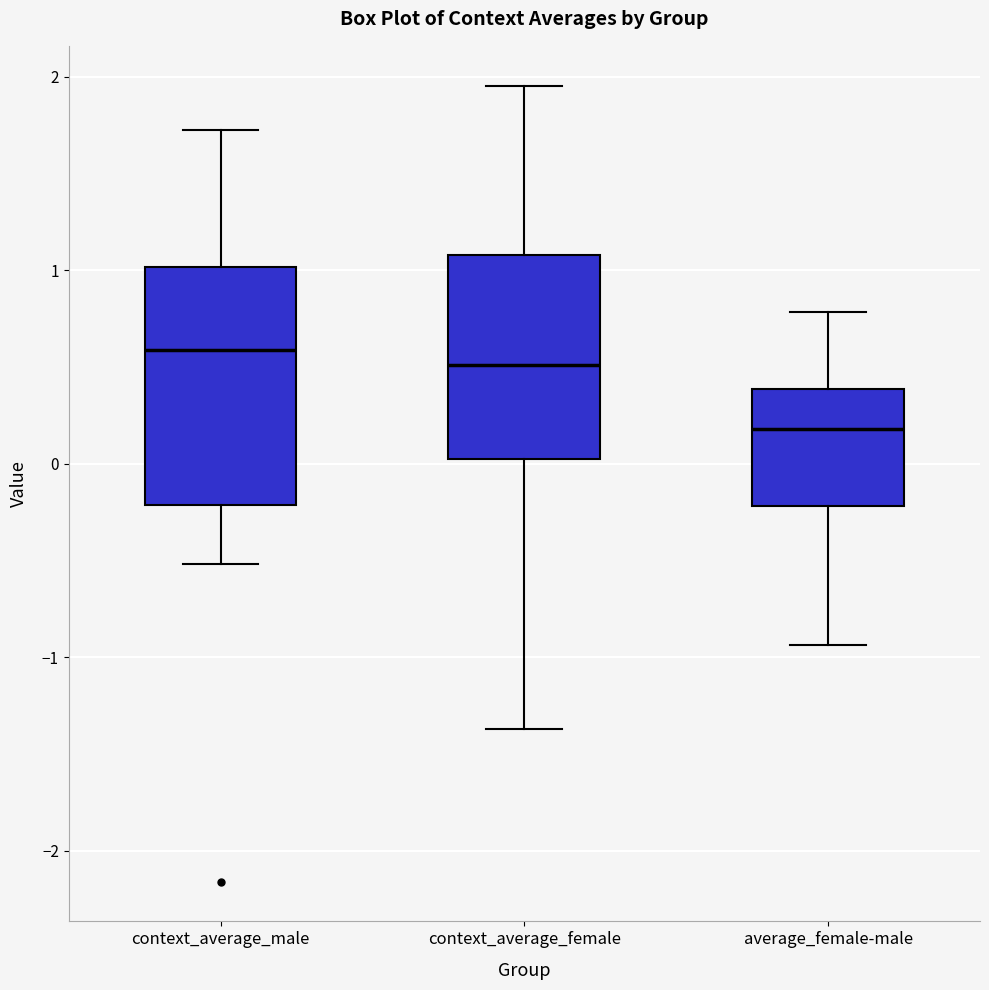

Where does the lower whisker of the box for context_average_female end on the y-axis? The values are not printed on the chart, so give them approximately, as read against the axis.

-1.4